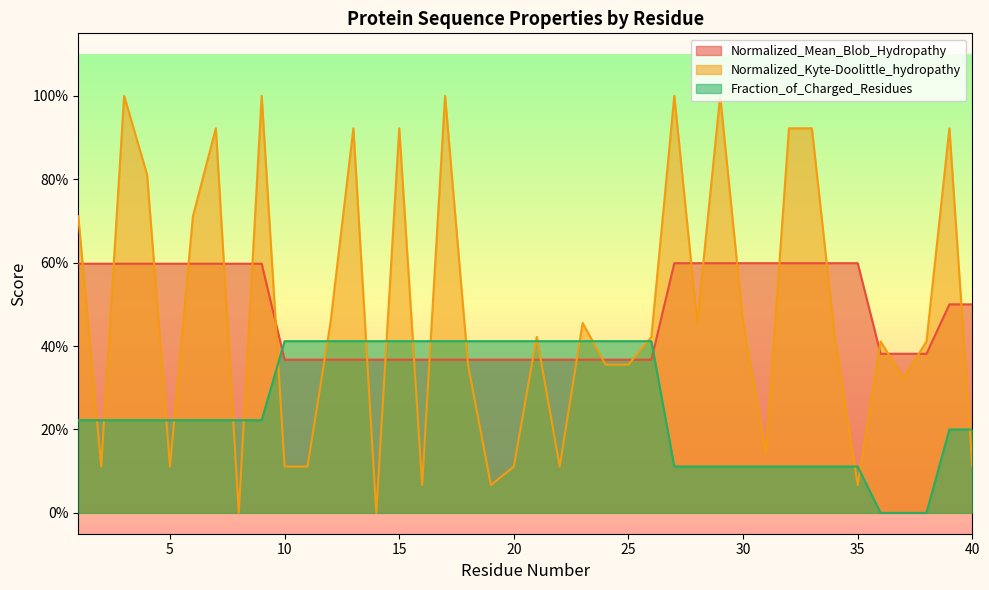

Does the chart have visible grid lines?

No